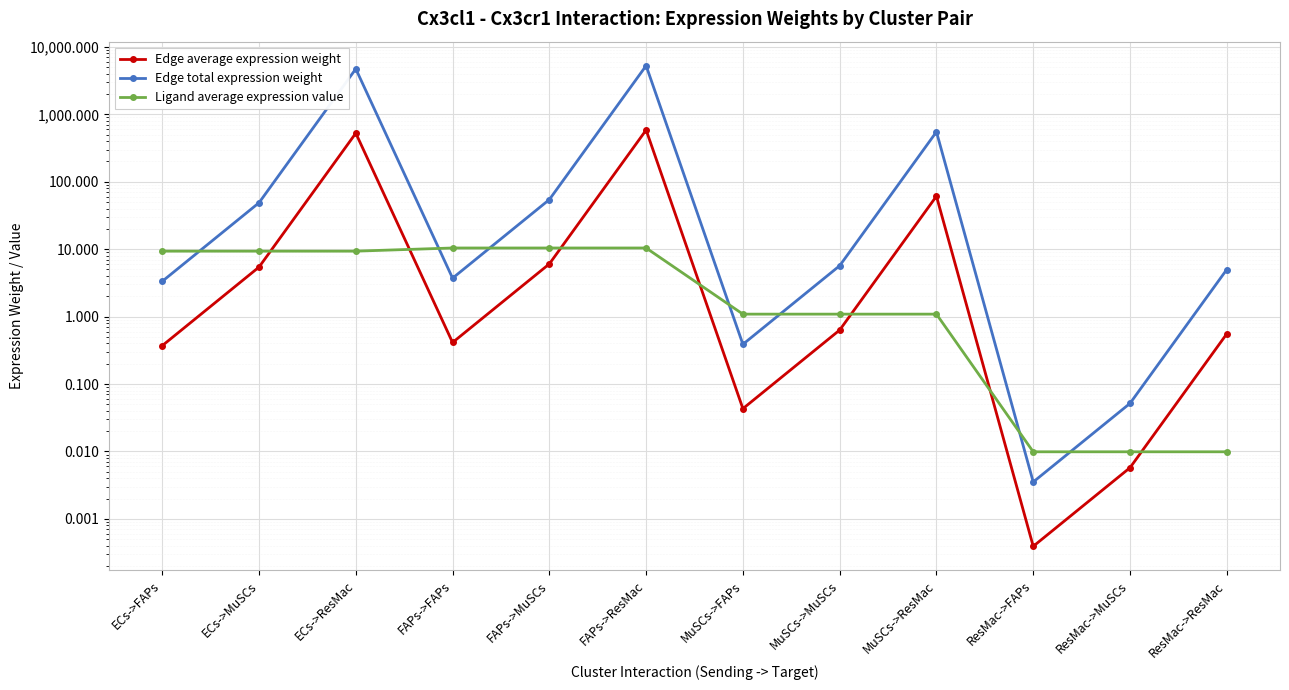

Is it true that Ligand average expression value equals 0.0 at ResMac->ResMac?

True